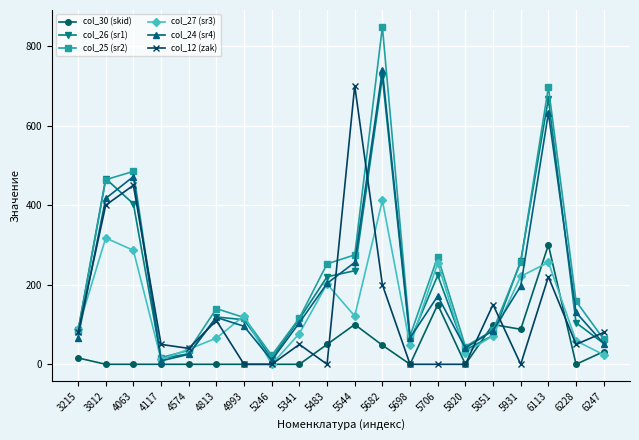

What is the sum of all col_25 (sr2) values?

4502.2